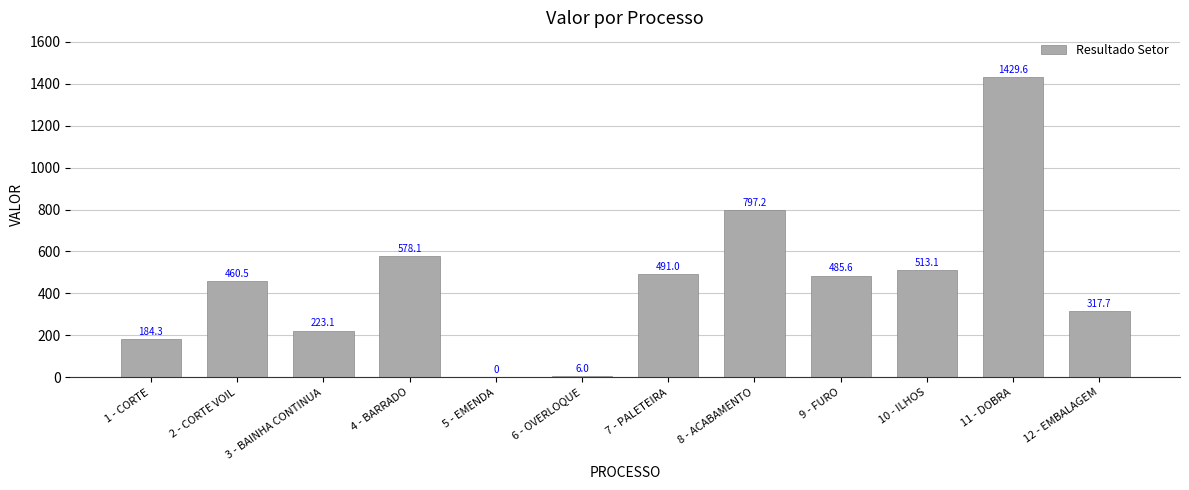

Is it true that the value at 5 - EMENDA is -812.5?

False